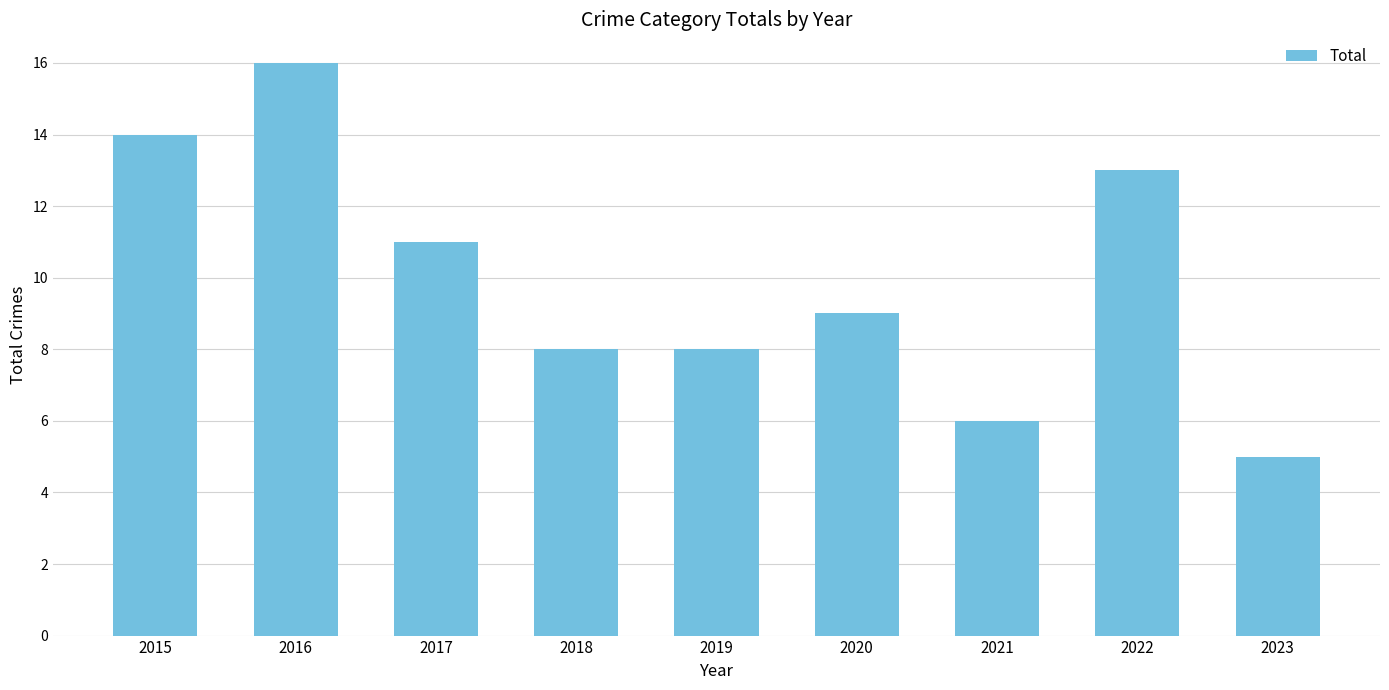

How many bars are there in total?

9